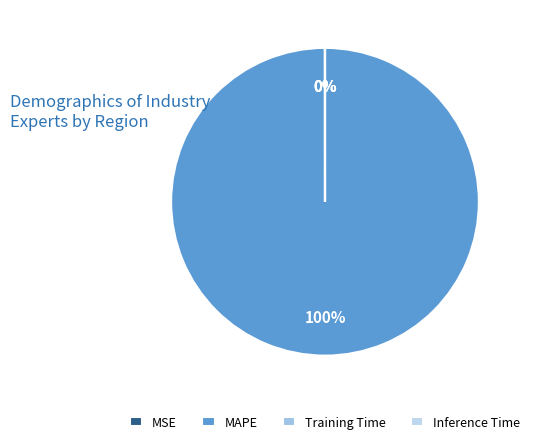

Does Inference Time represent more than half of the total?

No